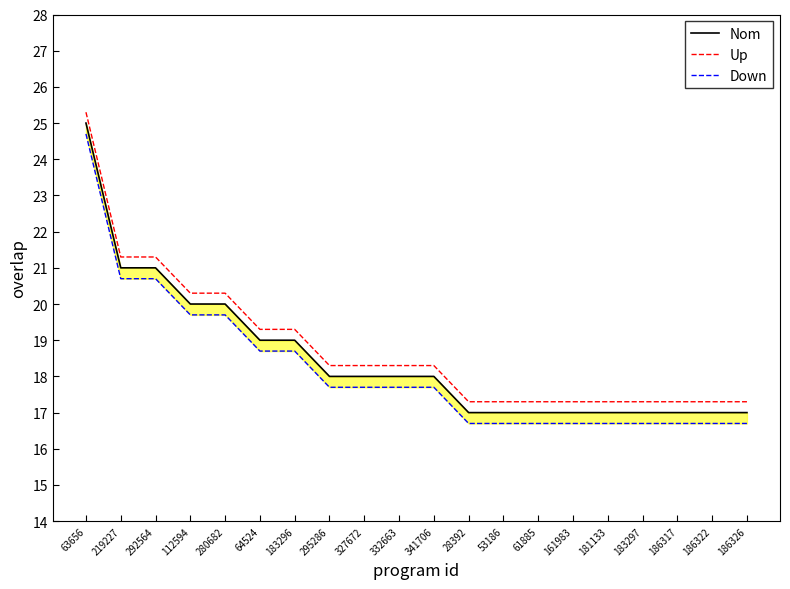

What are all the series names shown in the legend?

Nom, Up, Down